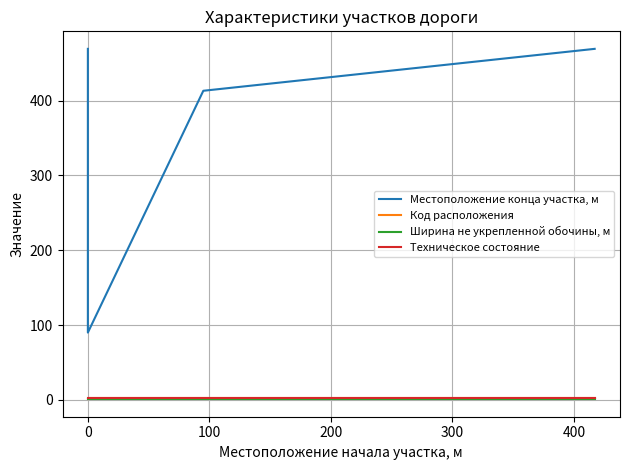

The value of Код расположения at 0 is 3. True or false?

False